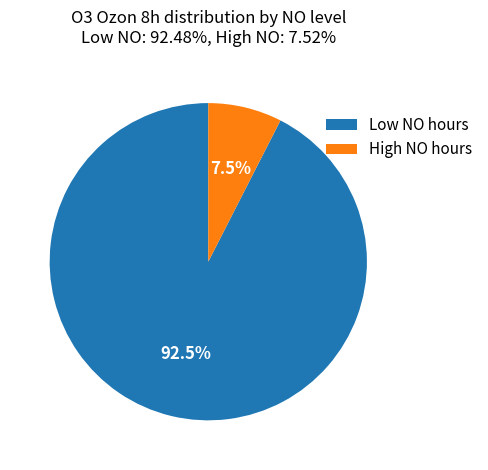

What portion of the pie excludes High NO hours?

92.5%